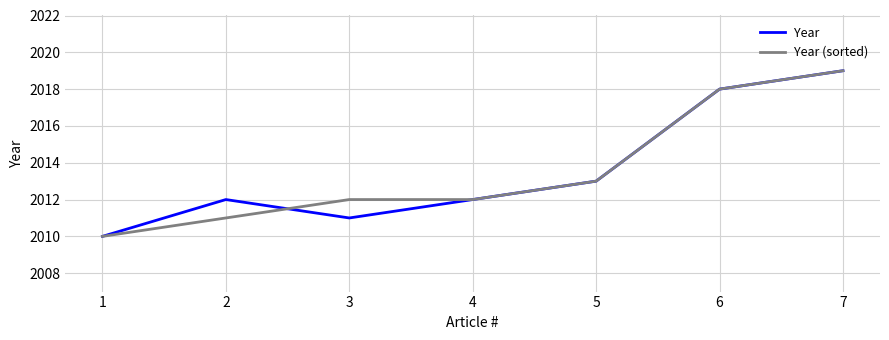

At which category is the sum across all series the highest?

7